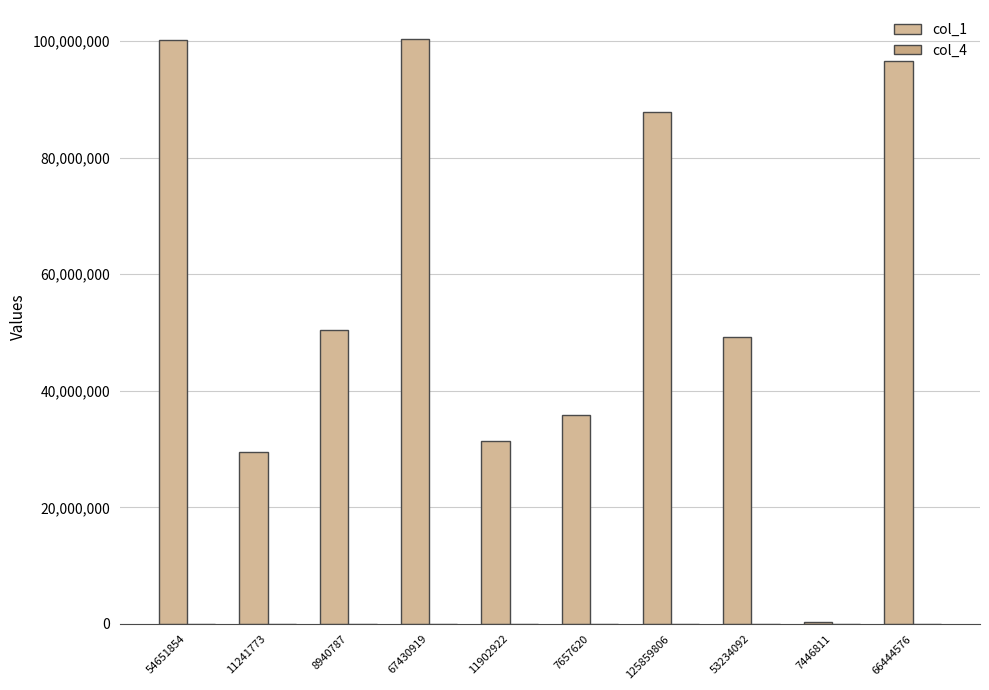

What is the difference between the col_1 values at 54651854 and 125859806?

12297276